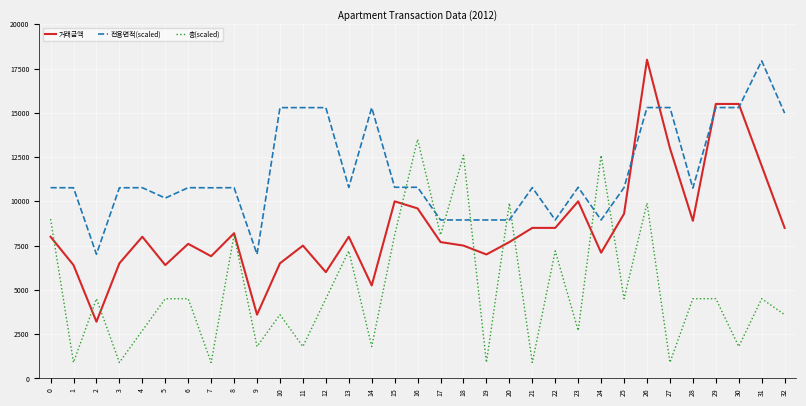

What is the maximum value for 층(scaled)?

13500.0